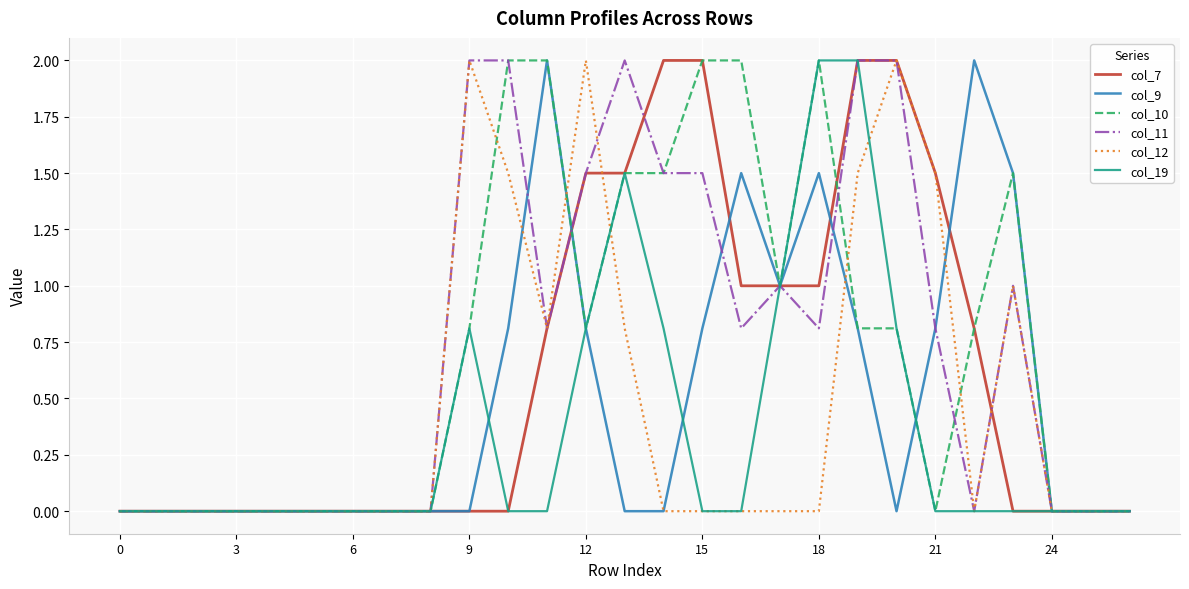

What is the greatest value displayed?

2.0